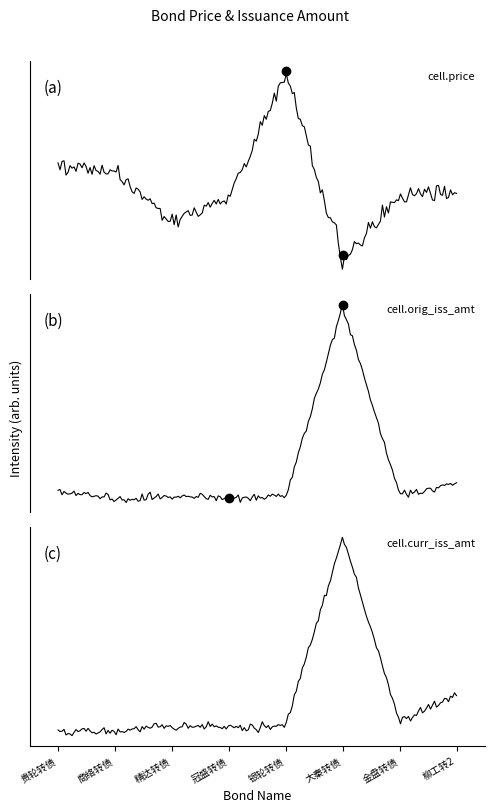

Which series ends up on top after the final intersection of cell.price and cell.curr_iss_amt?

cell.price